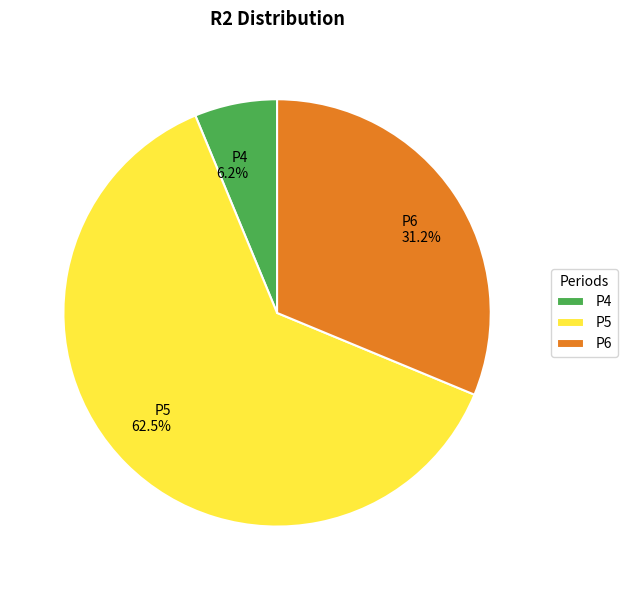

Which slice is the smallest?

P4